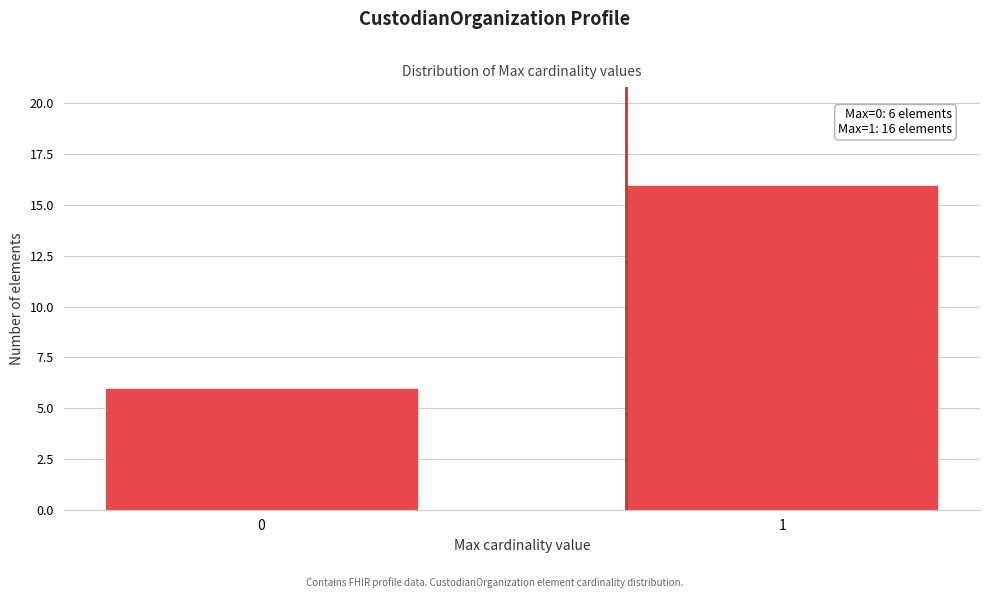

Reading left to right, transcribe all the data shown in this chart.

6	16